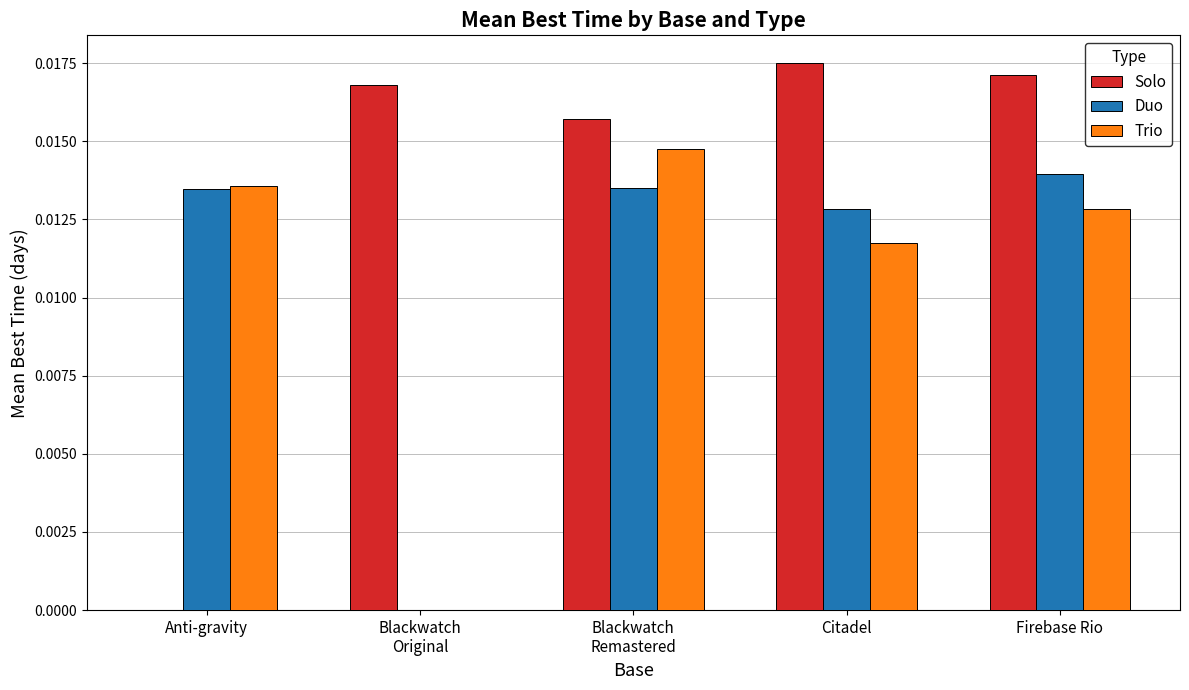

Where is Trio nearest to the value 0?

Blackwatch
Original